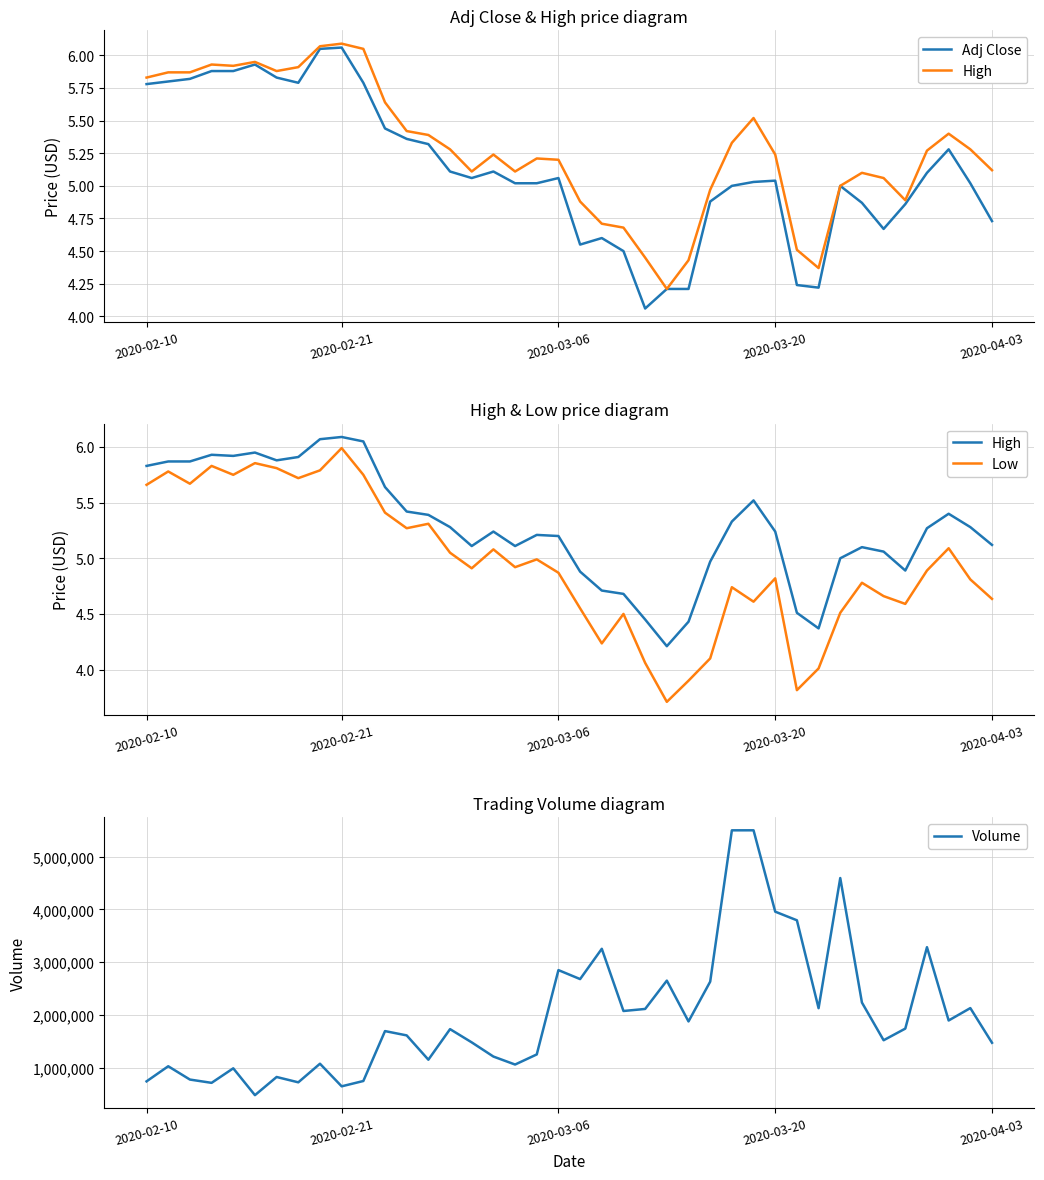

What value does the Volume series have at 10?

754879.0